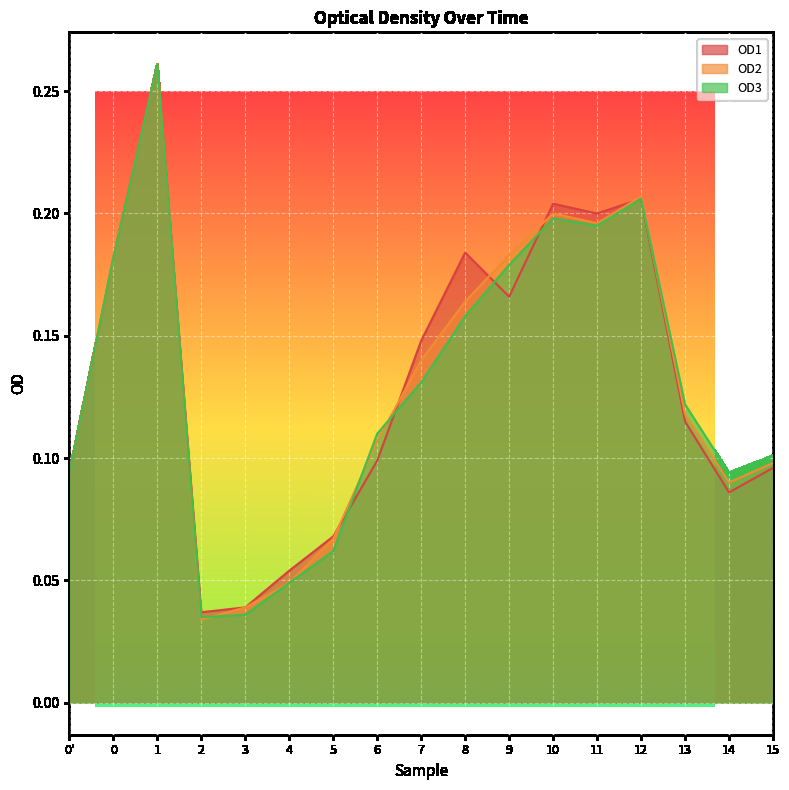

At which label is OD2 closest to 0?

2